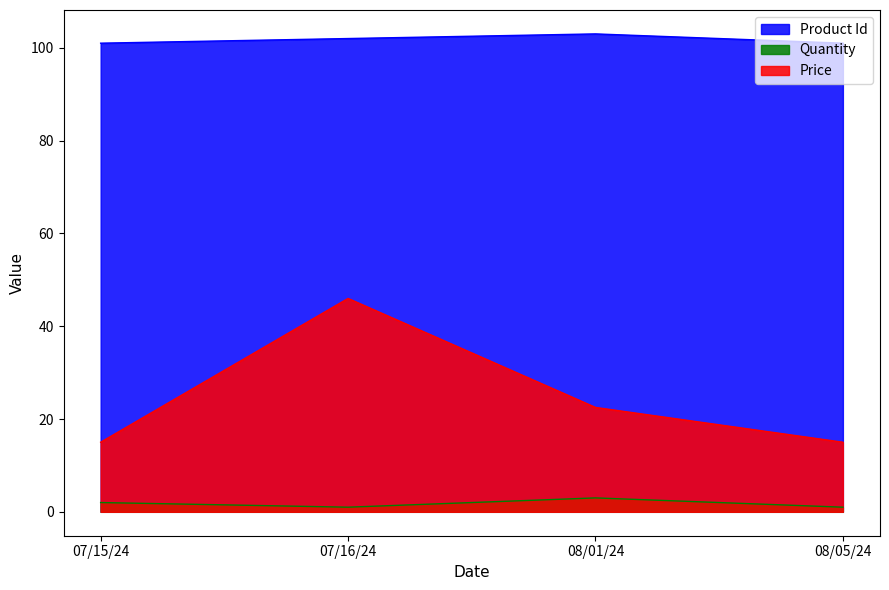

Reading left to right, transcribe all the data shown in this chart.

Product Id: 07/15/24=101.0	07/16/24=102.0	08/01/24=103.0	08/05/24=101.0
Quantity: 07/15/24=2.0	07/16/24=1.0	08/01/24=3.0	08/05/24=1.0
Price: 07/15/24=15.0	07/16/24=46.0	08/01/24=22.5	08/05/24=15.0